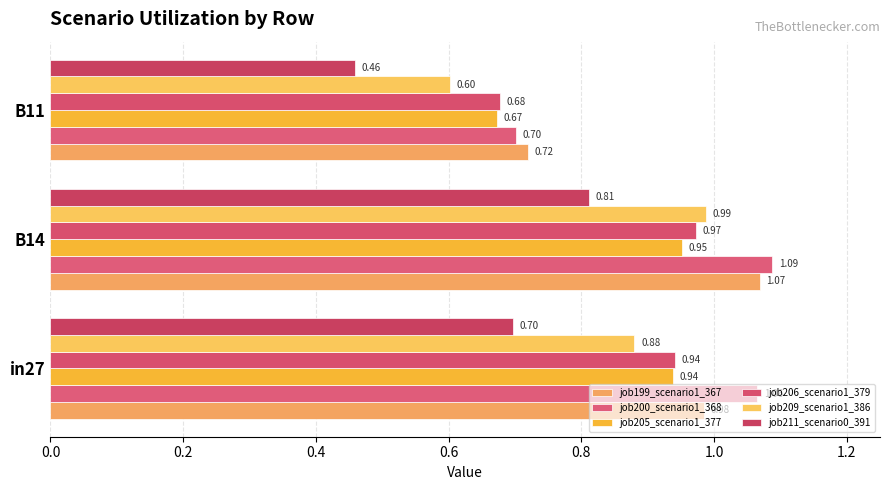

At which label is job200_scenario1_368 closest to 0?

B11